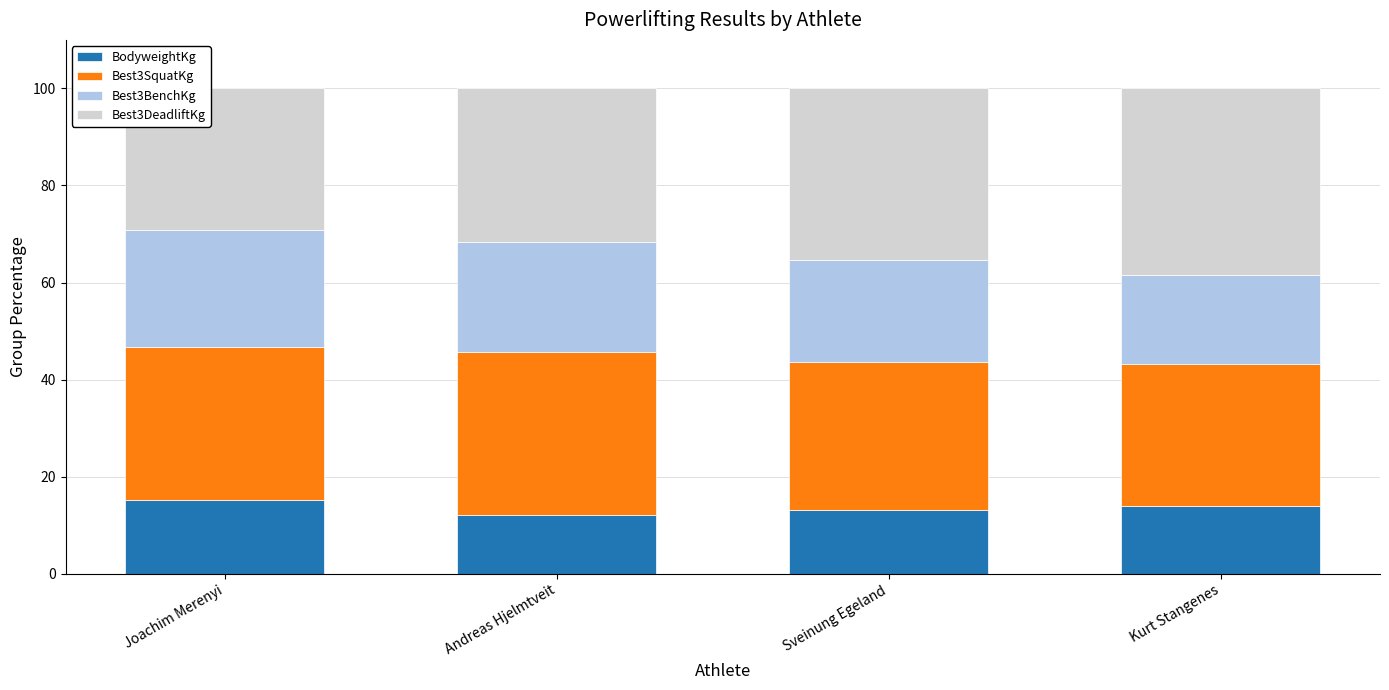

True or false: BodyweightKg has a value of 13.1 at Sveinung Egeland.

True